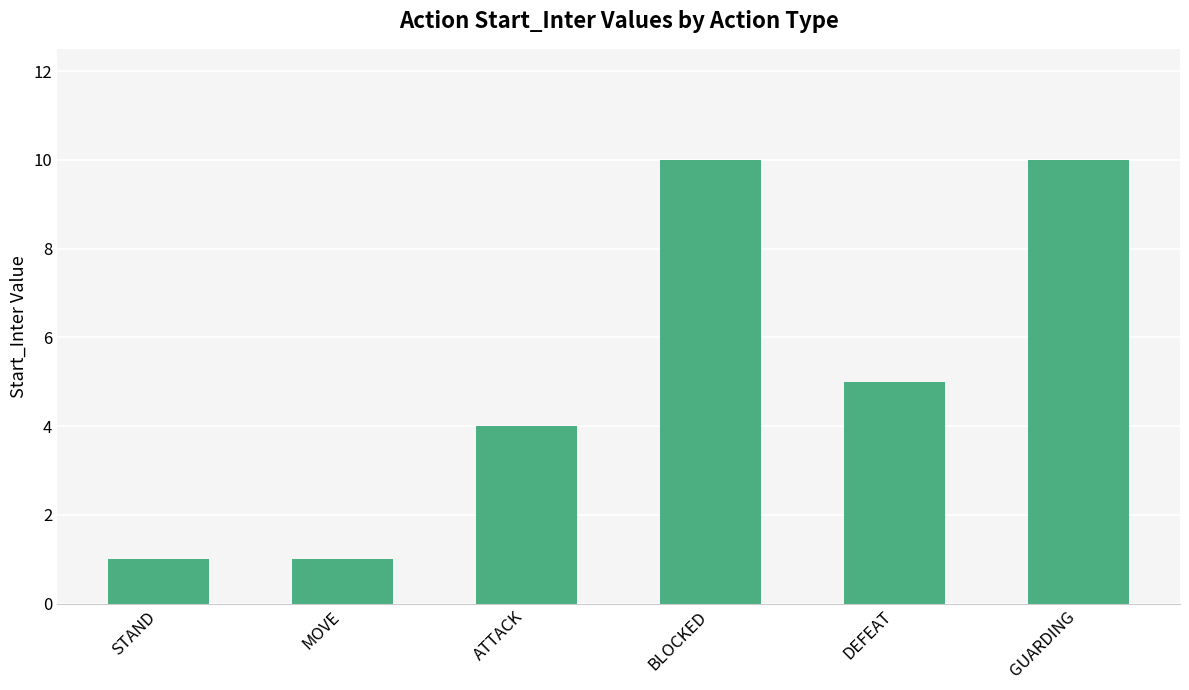

Where is the data nearest to the value 5?

DEFEAT